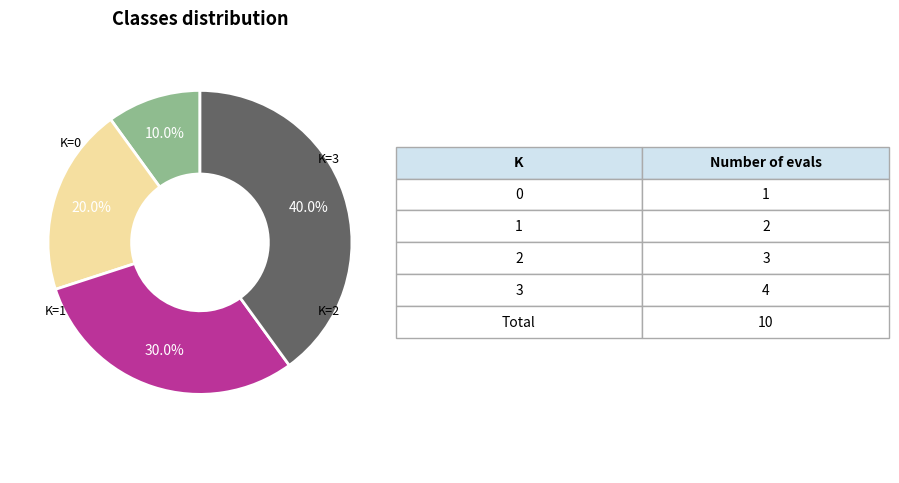

Is there any slice that represents more than half of the pie?

No